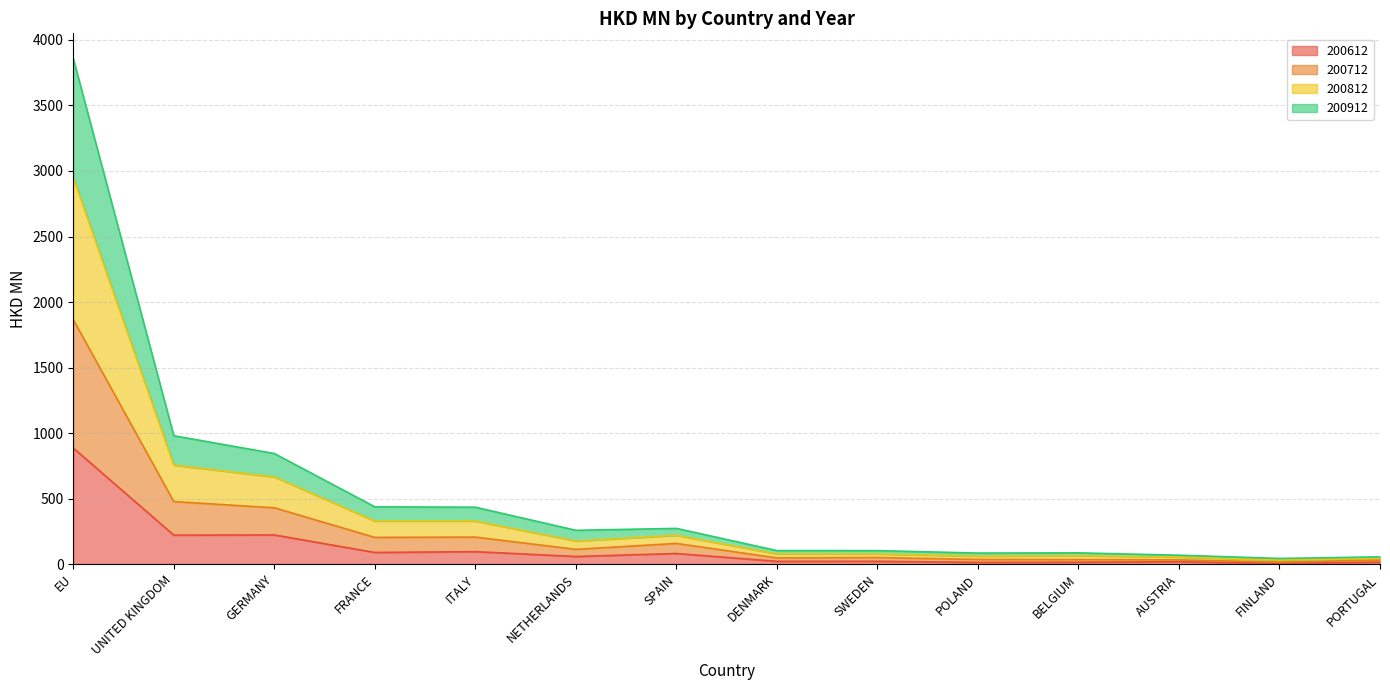

Rank the series by their average value, from highest to lowest.

200812, 200712, 200912, 200612